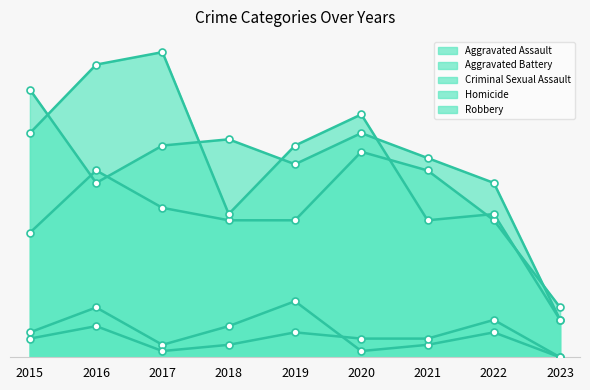

At how many categories does at least one series exceed 38?

4